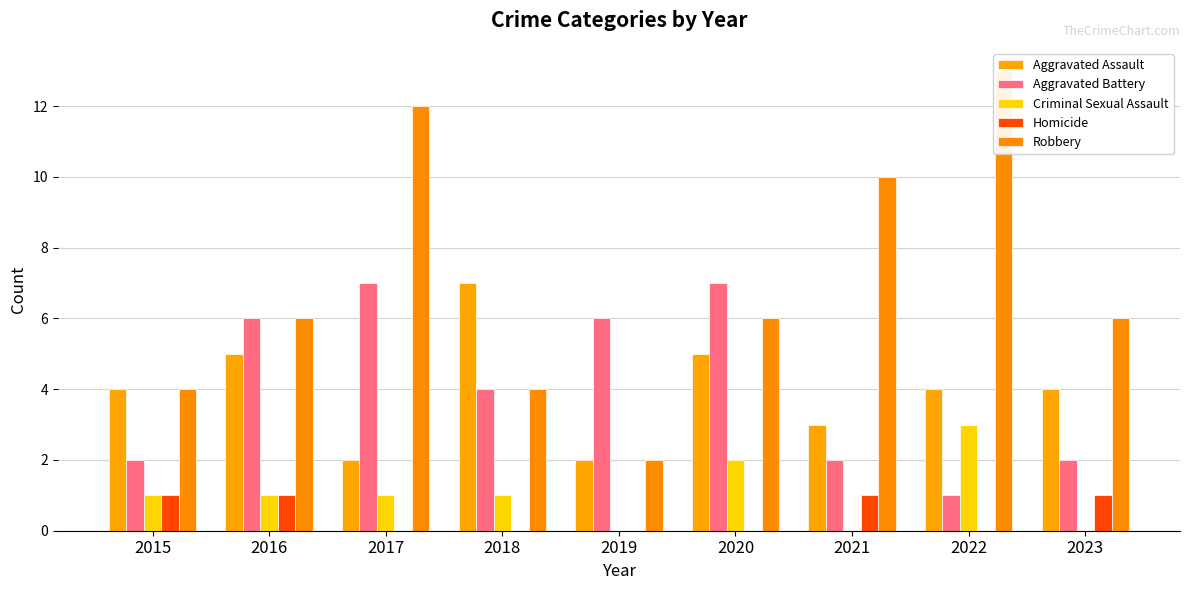

Are the bars horizontal?

No